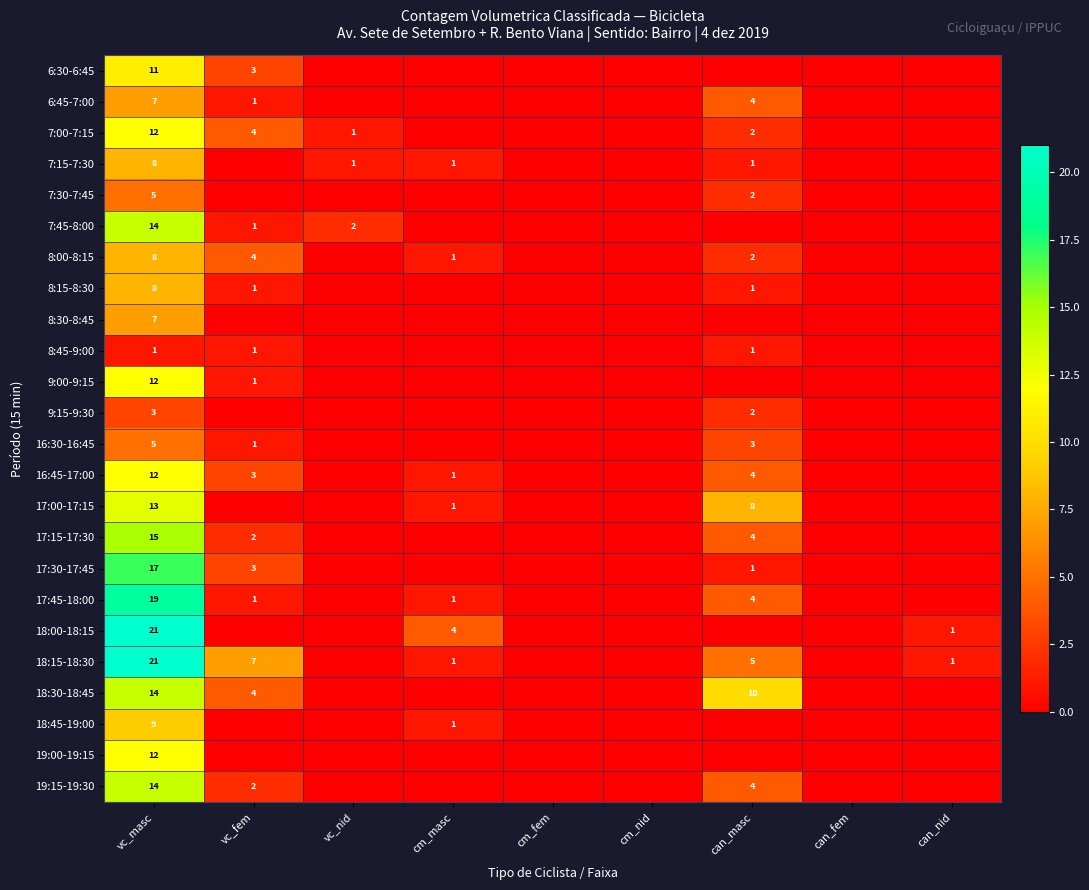

True or false: 19:00-19:15 has a value of 12 at vc_masc.

True